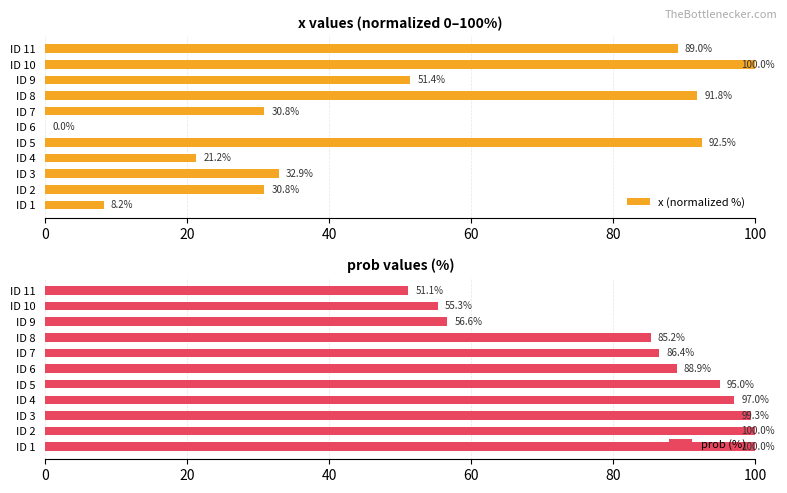

At which label does x (normalized %) reach its peak?

ID 10